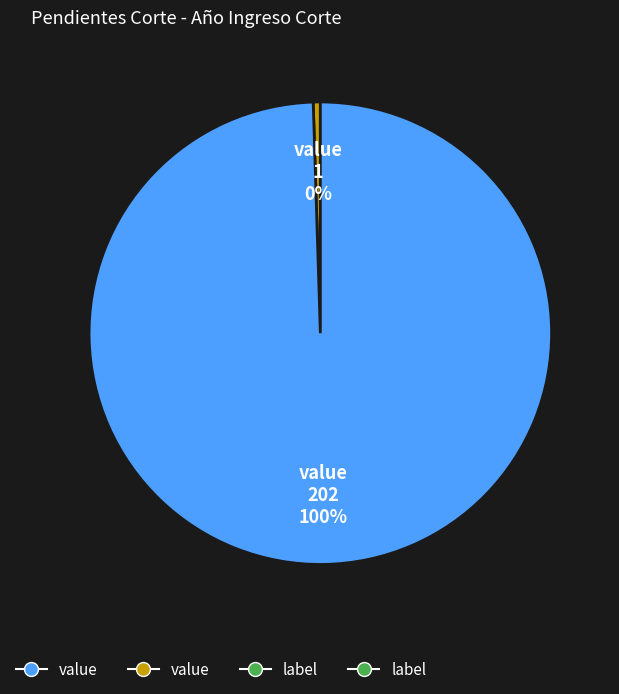

Is there any slice that represents more than half of the pie?

Yes